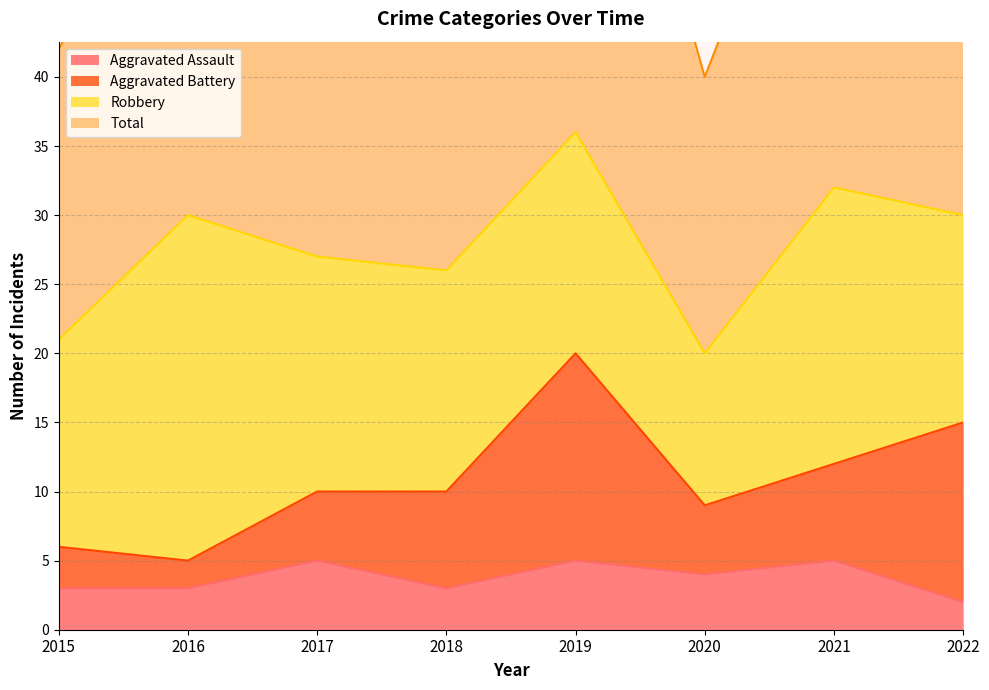

True or false: Total has a value of 35 at 2022.

False